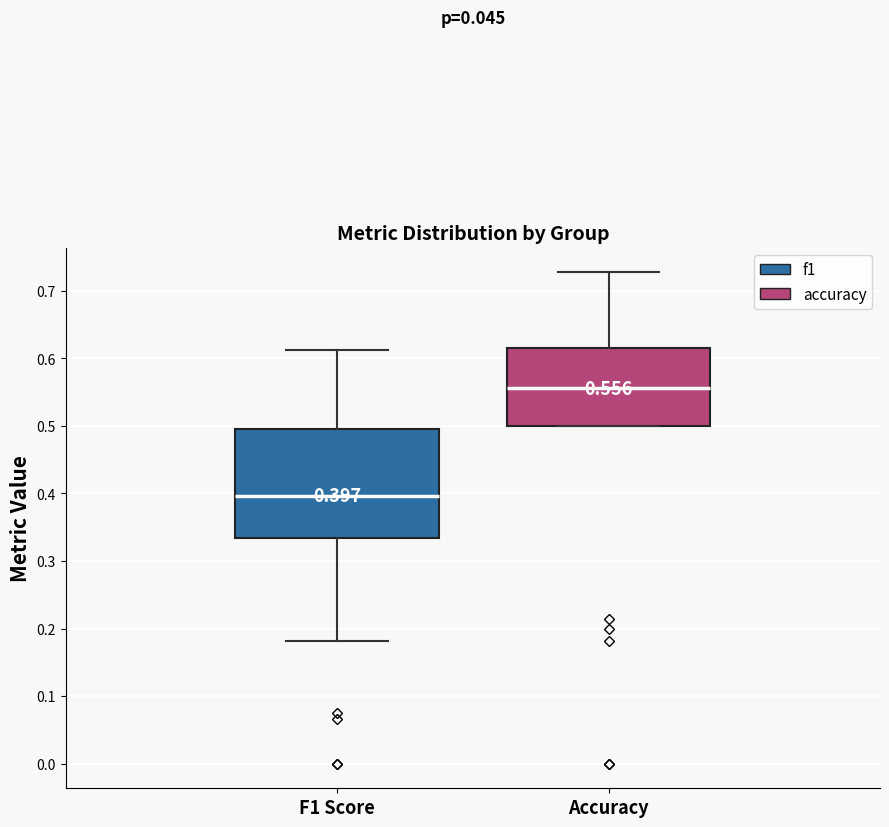

Comparing the boxes themselves (not the whiskers), which one is the tallest?

F1 Score